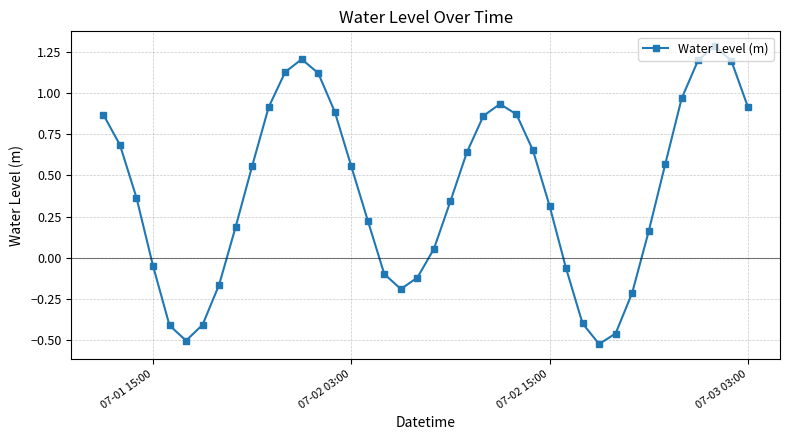

What is the difference between the second highest and second lowest values?

1.7